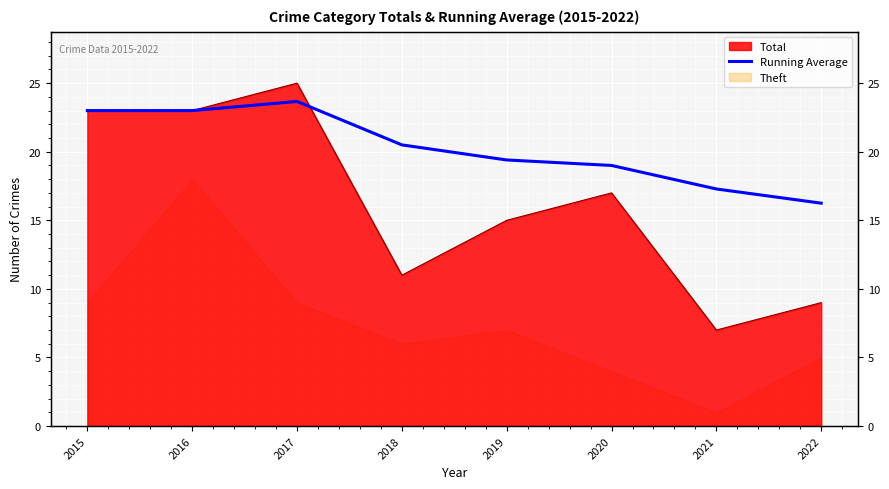

Count the number of categories in the chart.

8